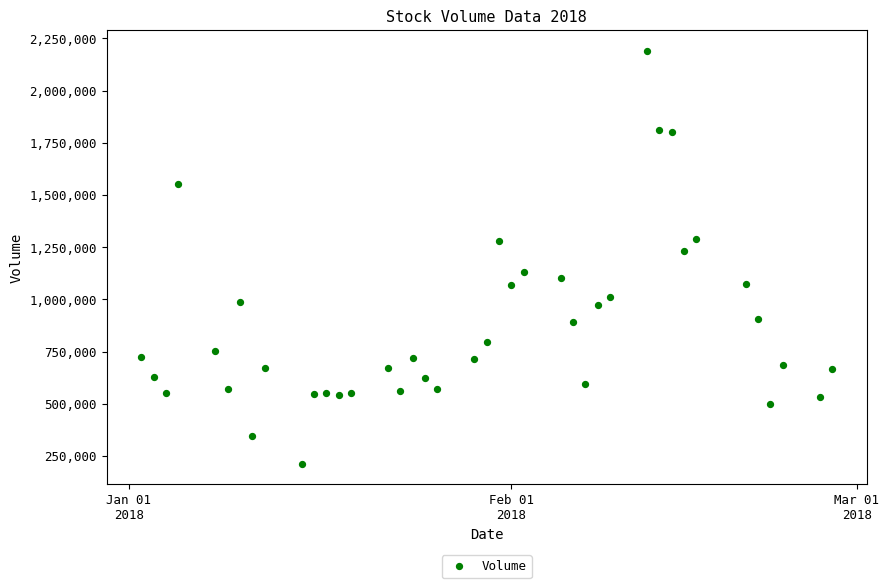

What is the range of X values (max minus min)?

56